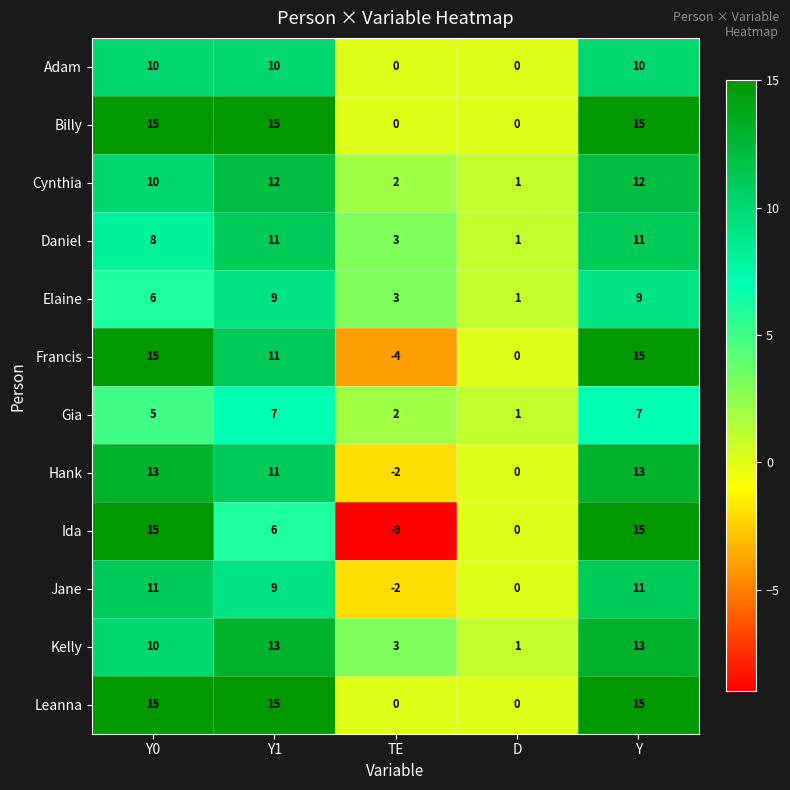

The Elaine series shows 3 at TE. True or false?

True